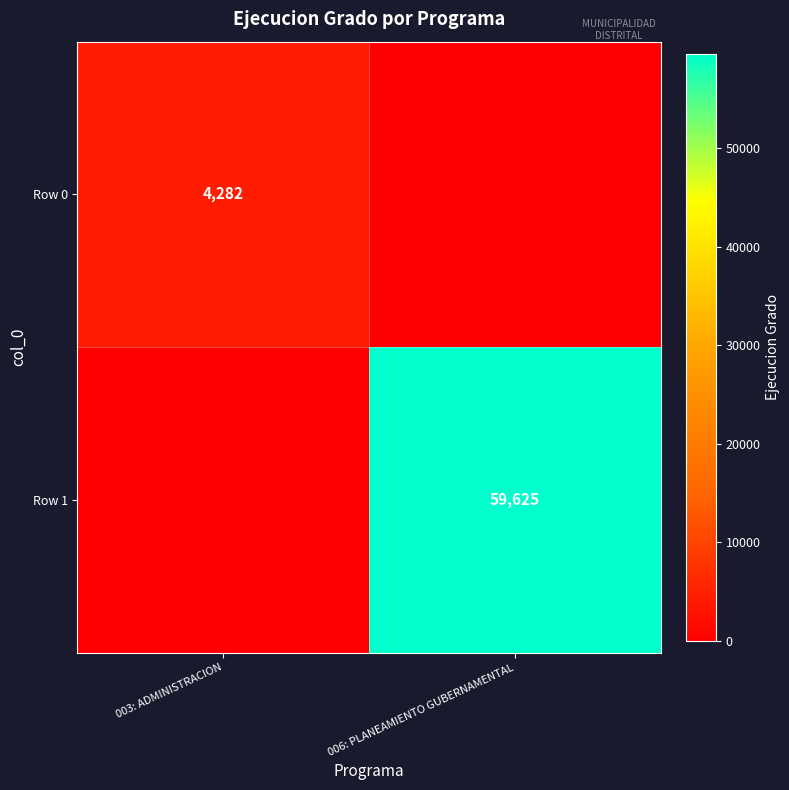

What is the total value across all series at 006: PLANEAMIENTO GUBERNAMENTAL?

59625